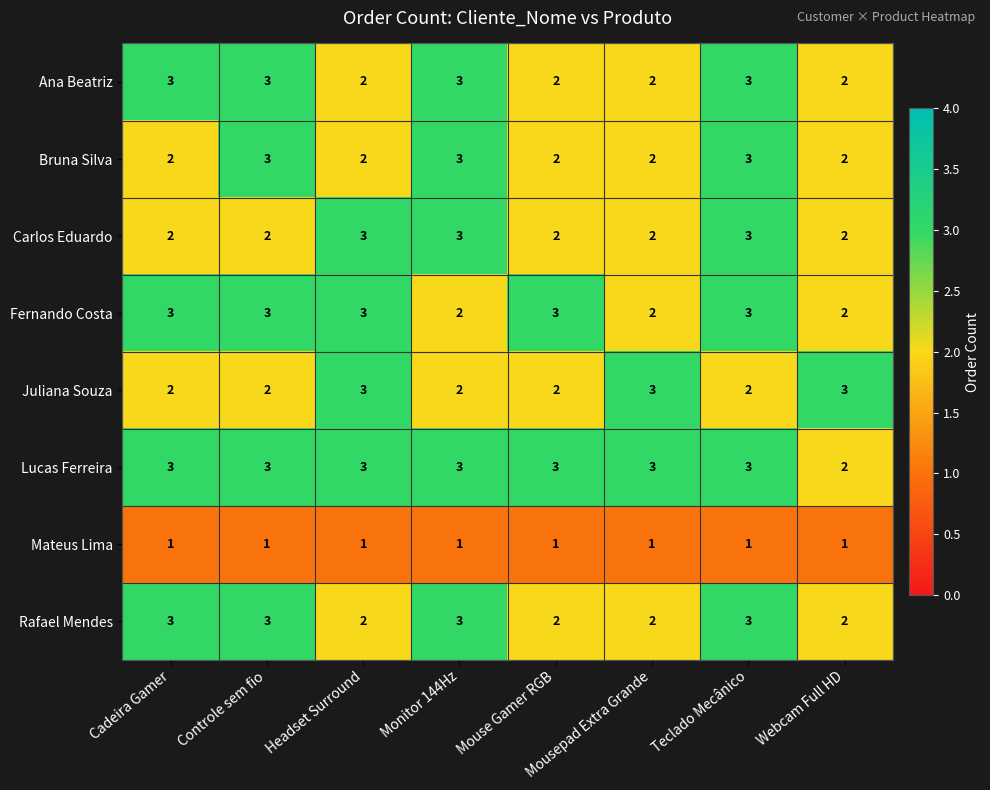

Count the Juliana Souza values in the range 2 to 3.

8